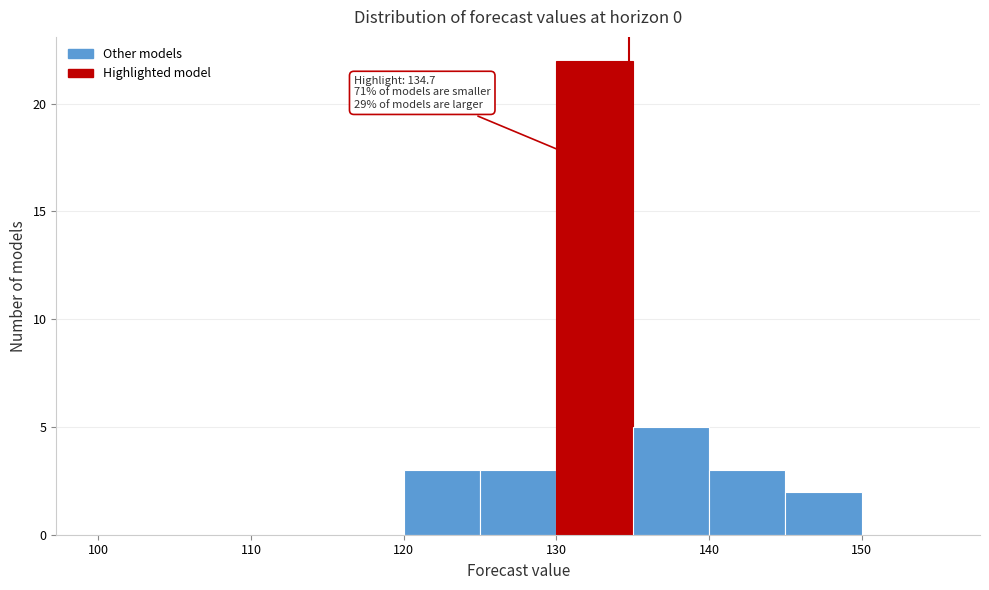

Over which range of the x-axis is the bar tallest?

130 to 135